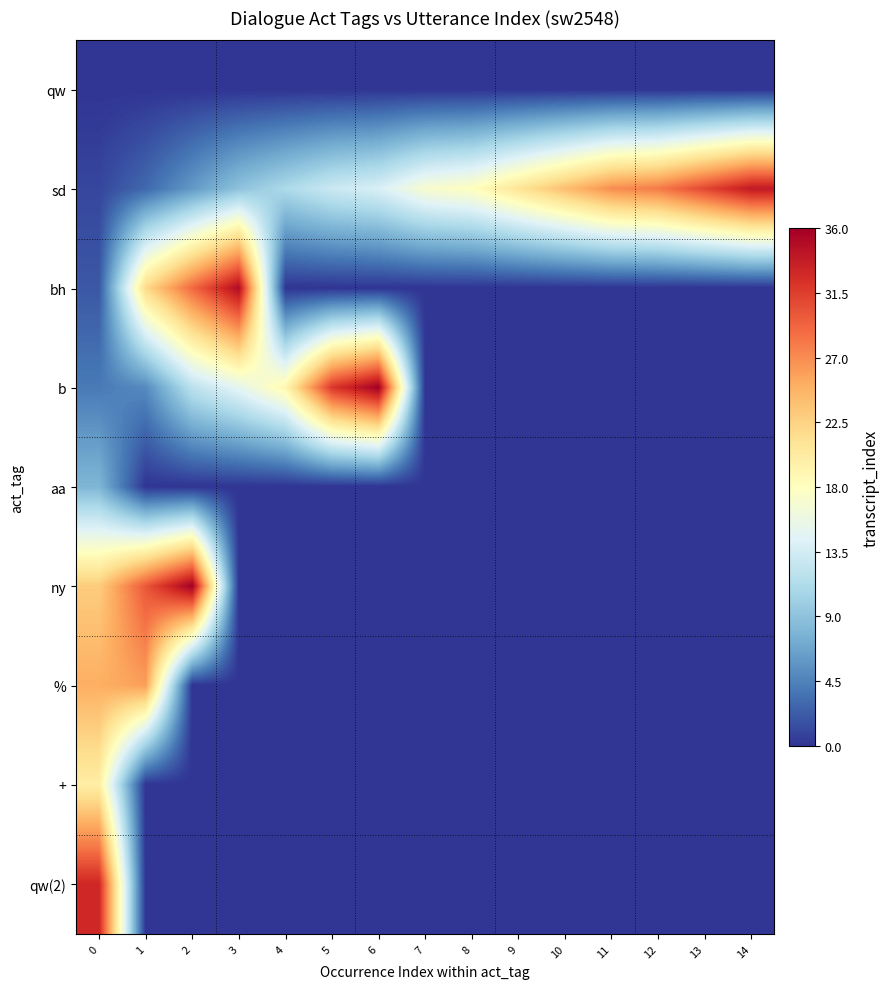

Reading left to right, list all the values displayed in this chart.

row_0: 0	0	0	0	0	0	0	0	0	0	0	0	0	0	0
row_1: 1	3	6	9	11	13	14	17	18	21	24	27	28	31	34
row_2: 2	22	29	35	0	0	0	0	0	0	0	0	0	0	0
row_3: 4	5	12	15	19	32	36	0	0	0	0	0	0	0	0
row_4: 8	0	0	0	0	0	0	0	0	0	0	0	0	0	0
row_5: 23	30	36	0	0	0	0	0	0	0	0	0	0	0	0
row_6: 25	26	0	0	0	0	0	0	0	0	0	0	0	0	0
row_7: 20	0	0	0	0	0	0	0	0	0	0	0	0	0	0
row_8: 33	0	0	0	0	0	0	0	0	0	0	0	0	0	0